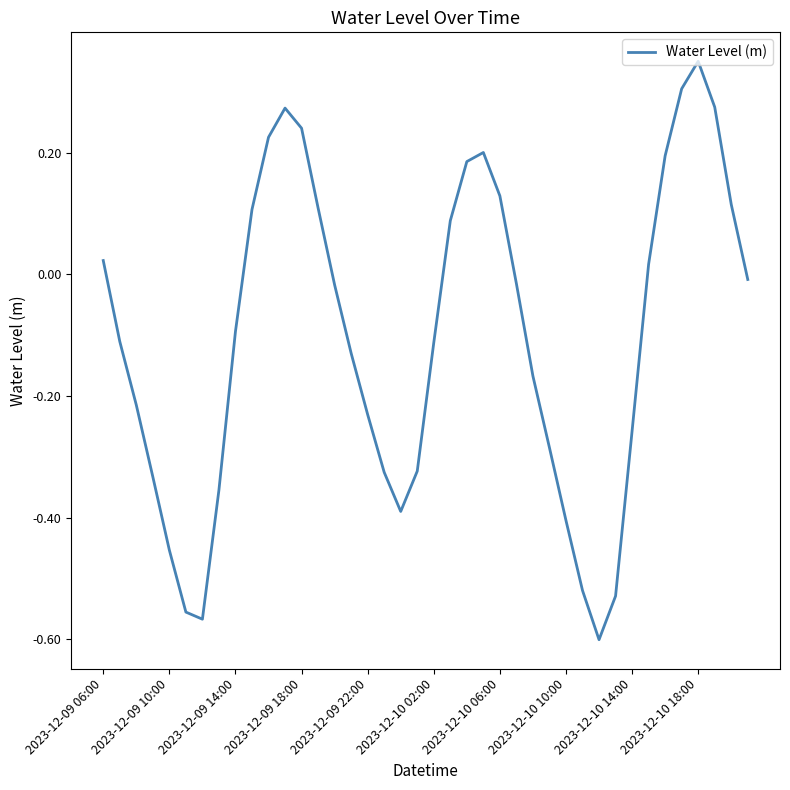

Reading right to left, list all the values displayed in this chart.

-0.0	0.1	0.3	0.4	0.3	0.2	0.0	-0.3	-0.5	-0.6	-0.5	-0.4	-0.3	-0.2	-0.0	0.1	0.2	0.2	0.1	-0.1	-0.3	-0.4	-0.3	-0.2	-0.1	-0.0	0.1	0.2	0.3	0.2	0.1	-0.1	-0.4	-0.6	-0.6	-0.5	-0.3	-0.2	-0.1	0.0